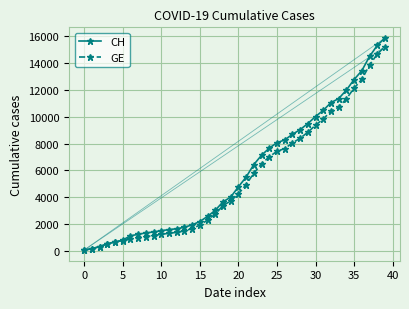

What is the greatest value displayed?

15850